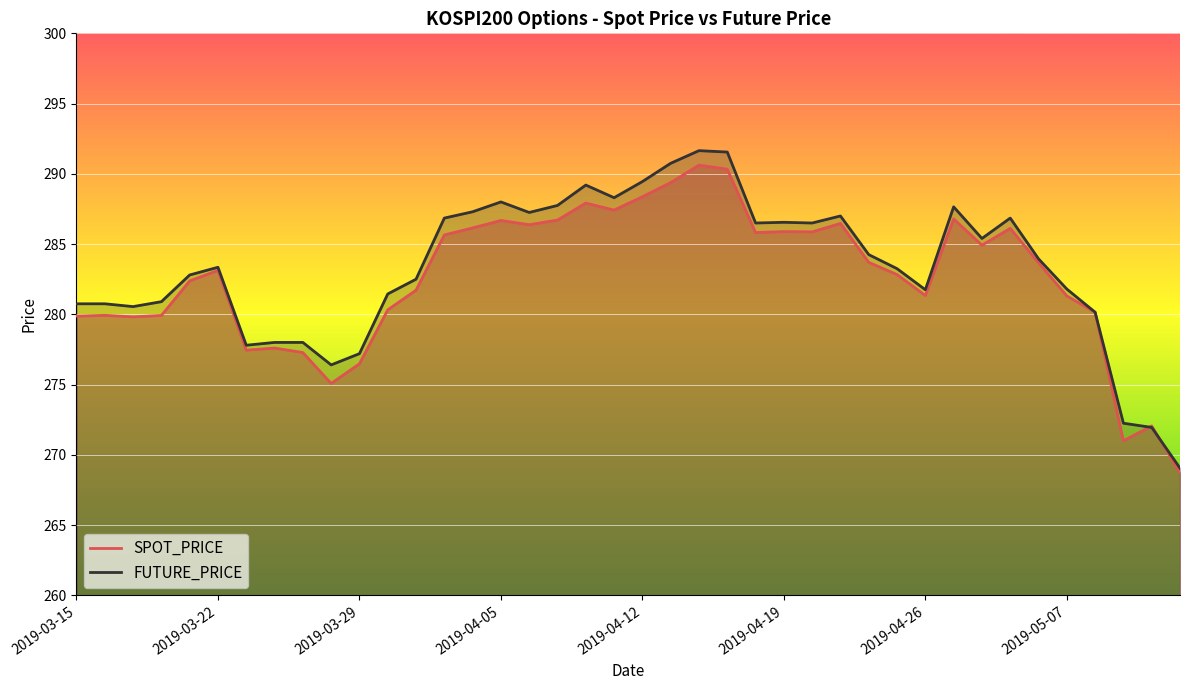

Is it true that SPOT_PRICE equals 113.0 at 2019-04-12?

False